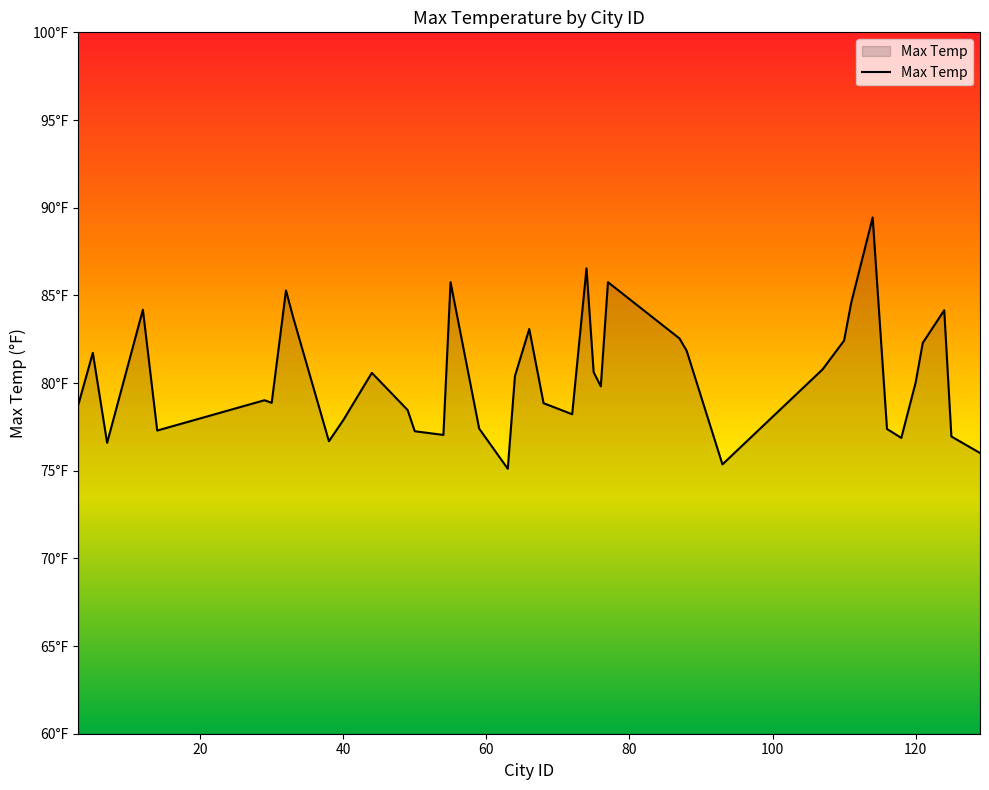

What is the difference between the maximum and minimum values?

14.3